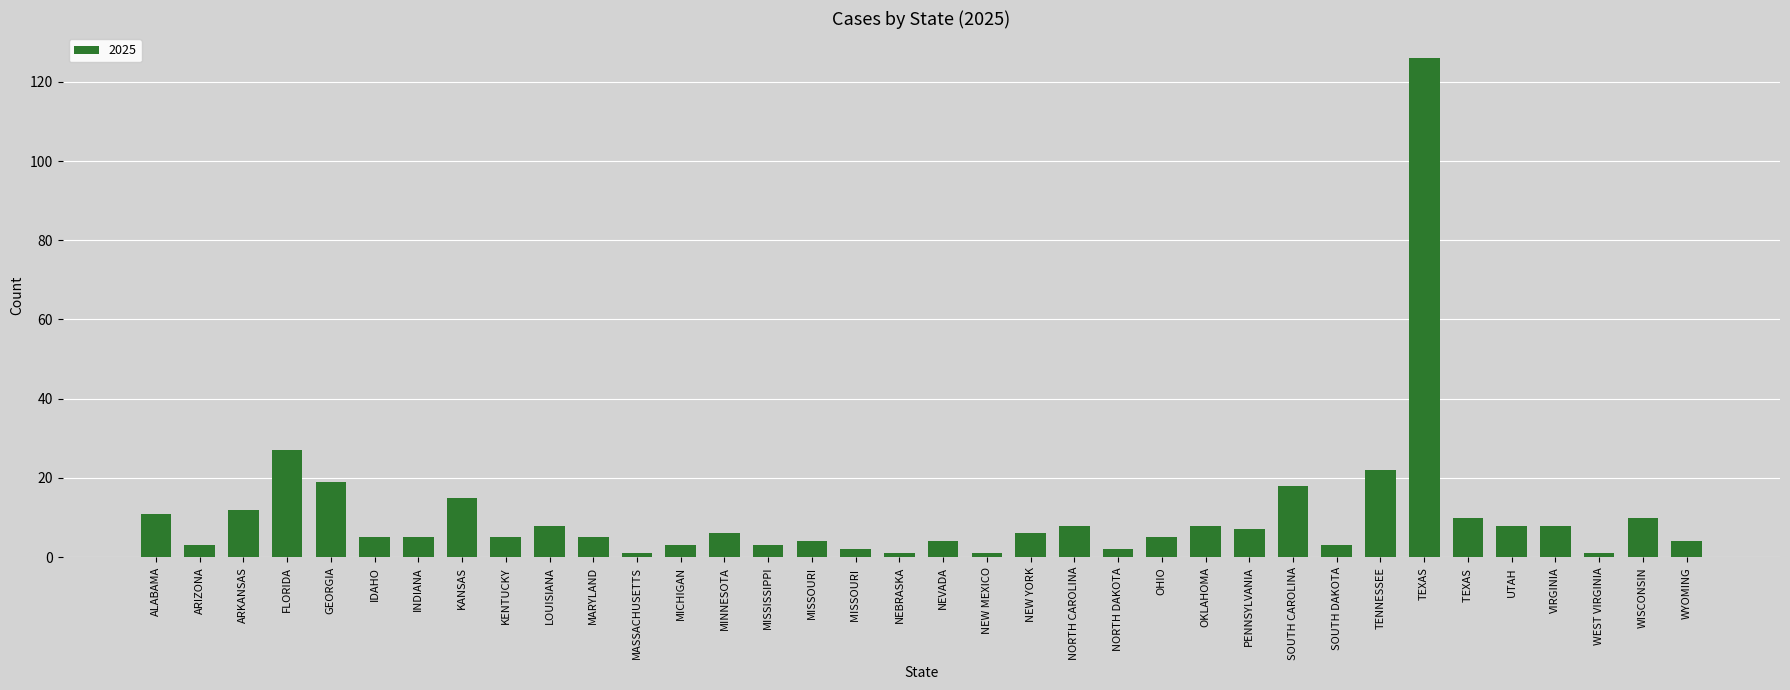

What is the difference between the values at ARIZONA and NEBRASKA?

2